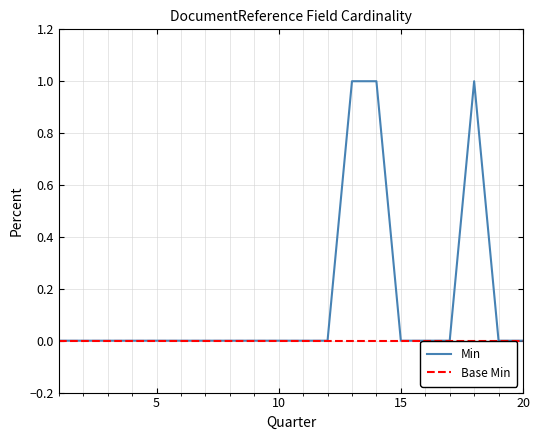

Which series has the largest range (max minus min)?

Min